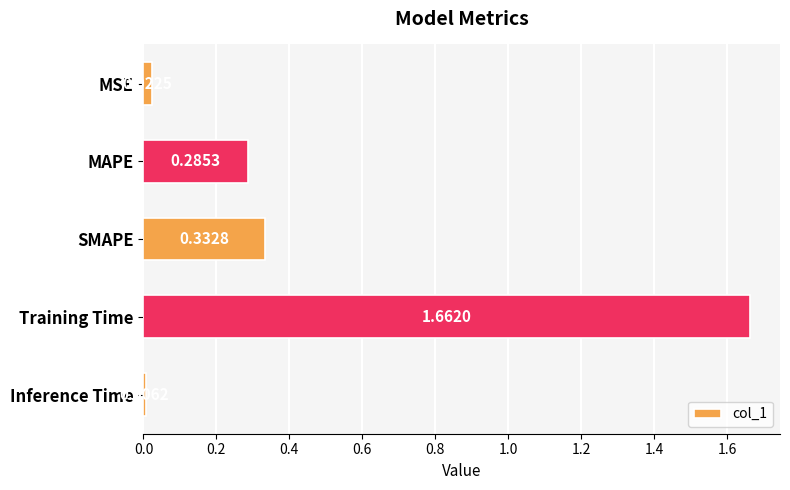

Where is the data nearest to the value 0?

Inference Time